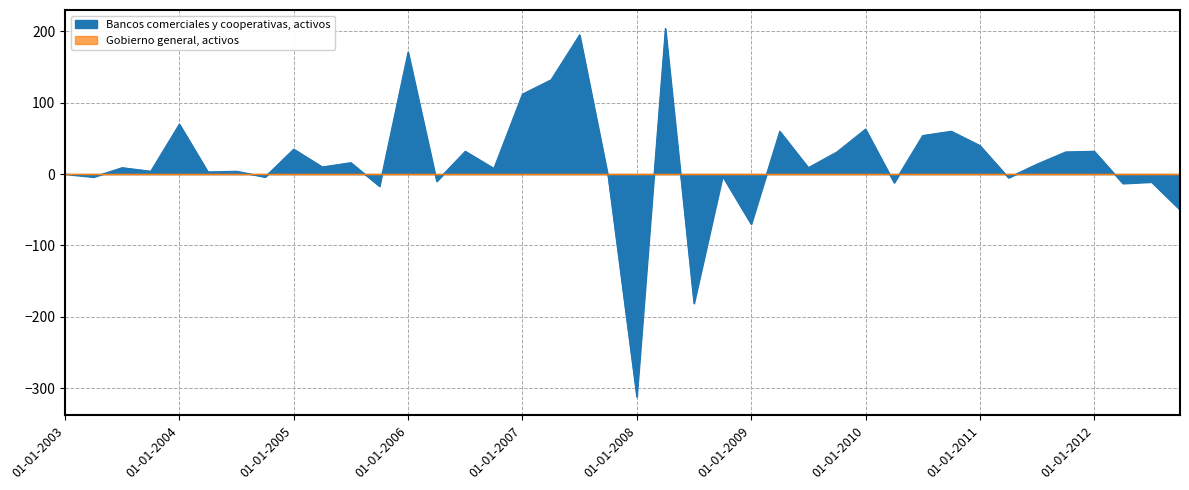

What is the average value?

18